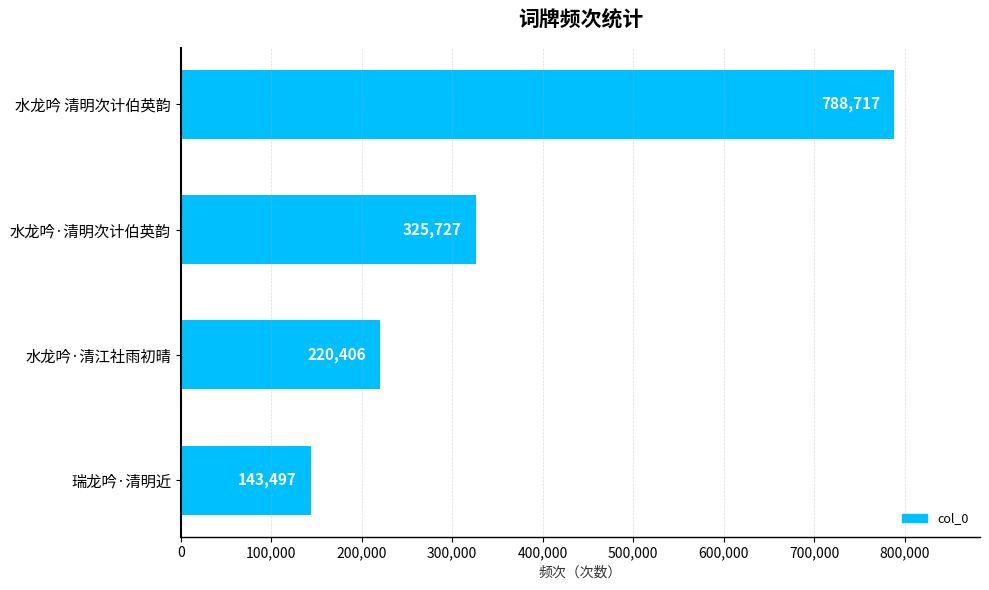

Rank the categories by value from highest to lowest.

水龙吟 清明次计伯英韵, 水龙吟·清明次计伯英韵, 水龙吟·清江社雨初晴, 瑞龙吟·清明近